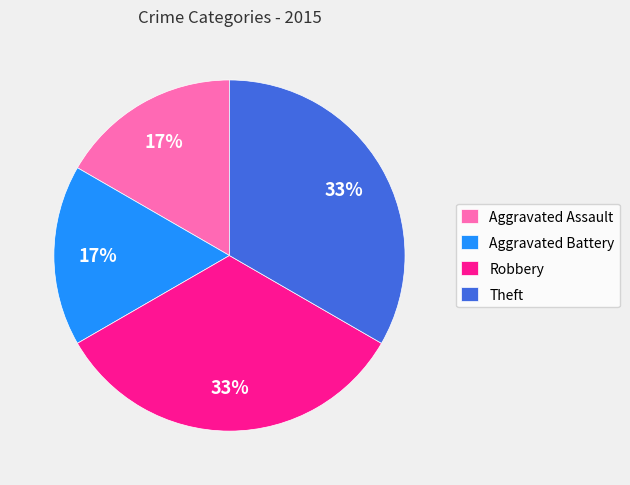

What percentage is the Aggravated Battery slice, to the nearest percent?

17%